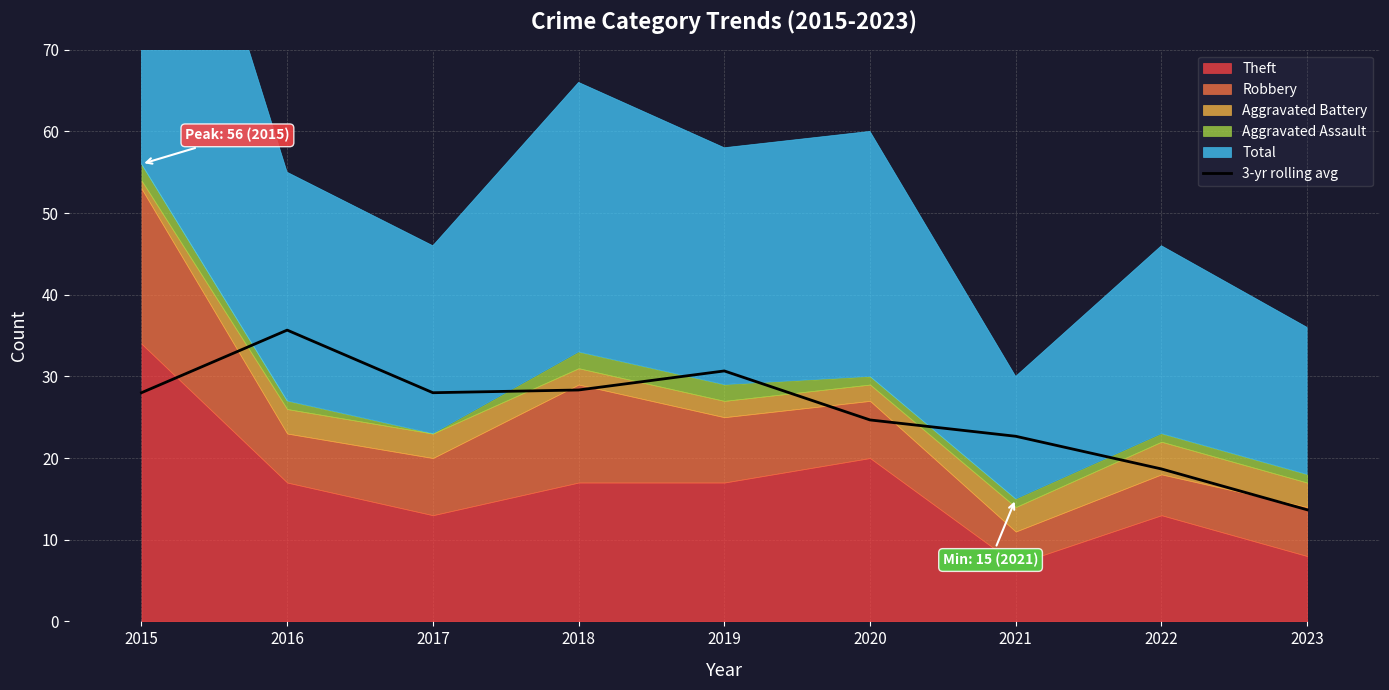

Reading right to left, what are all the values shown in this chart?

2023=13.7	2022=18.7	2021=22.7	2020=24.7	2019=30.7	2018=28.3	2017=28.0	2016=35.7	2015=28.0